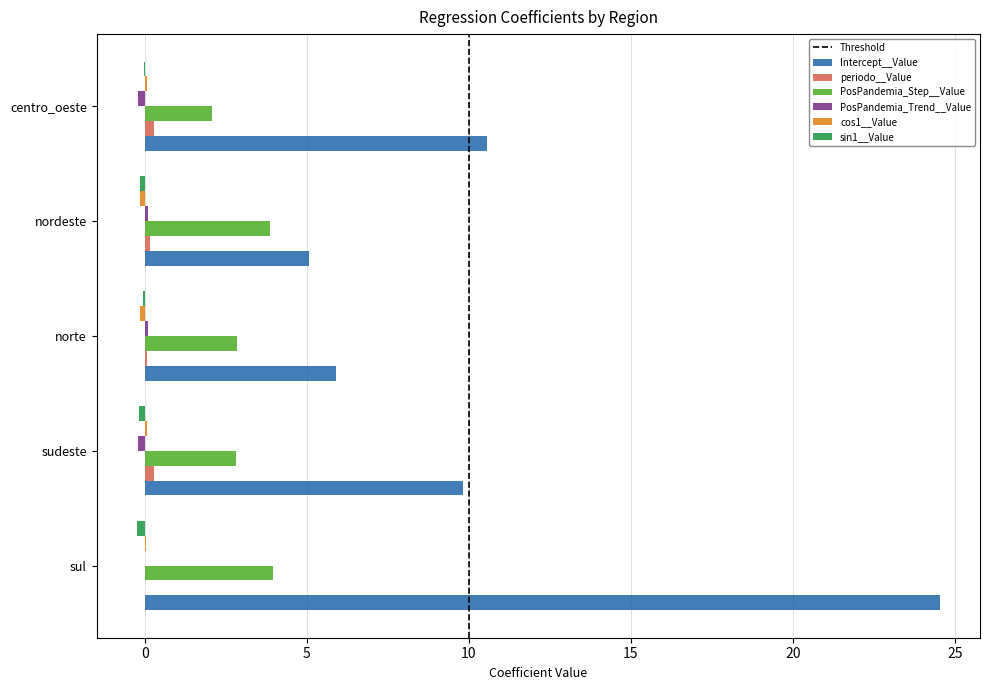

At which category is the sum across all series the highest?

sul